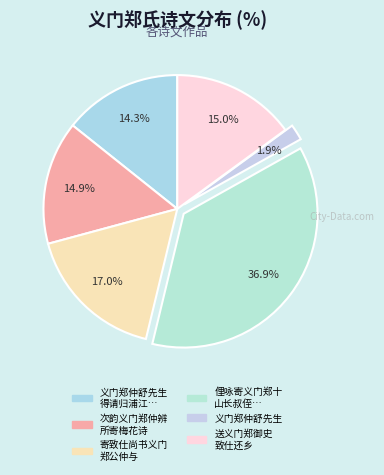

Does any single category account for the majority?

No